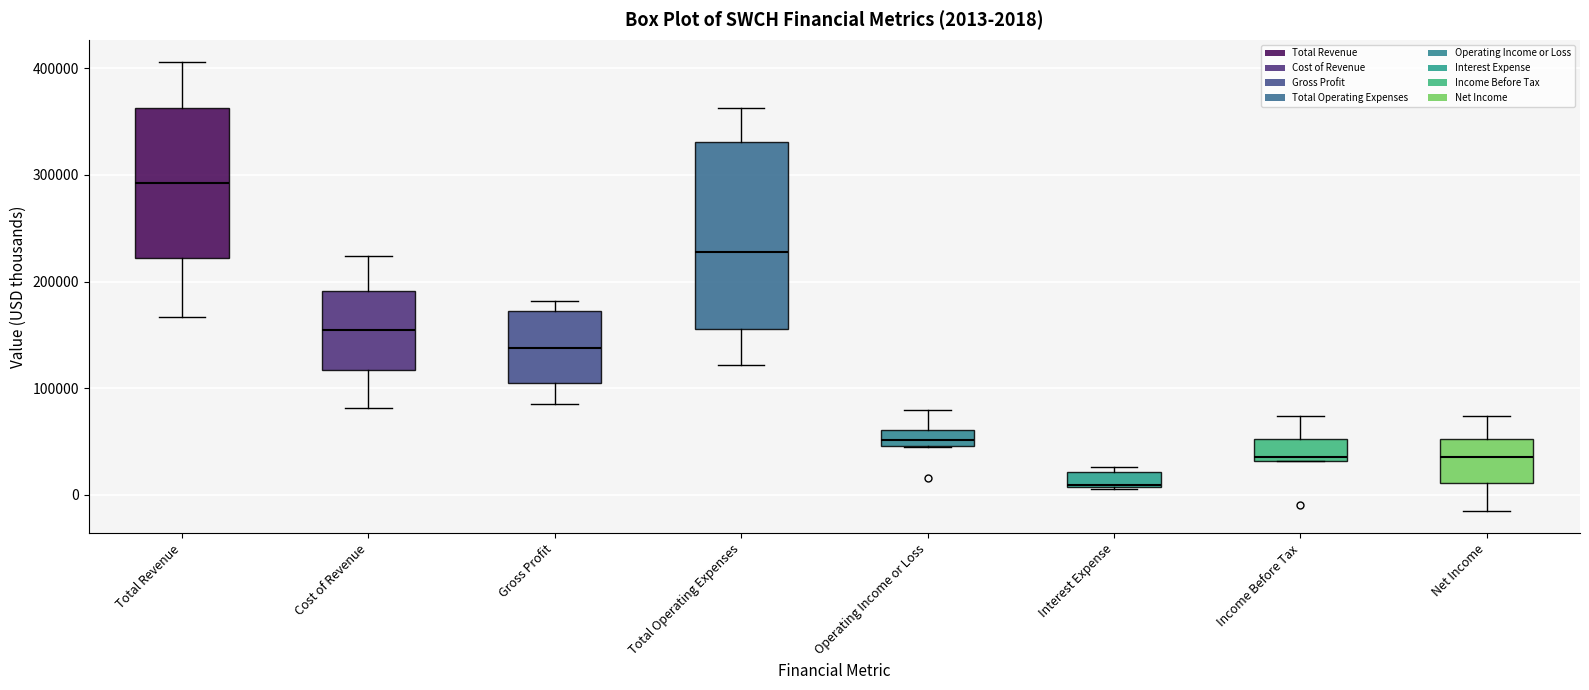

Which box is the tallest, from its lower edge to its upper edge?

Total Operating Expenses